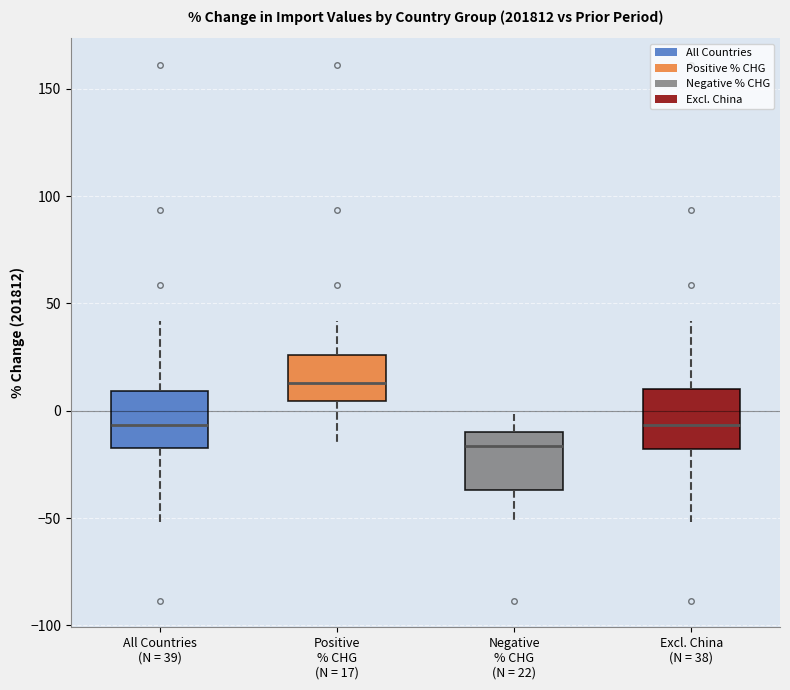

Which box's median line is the lowest?

Negative % CHG (N = 22)